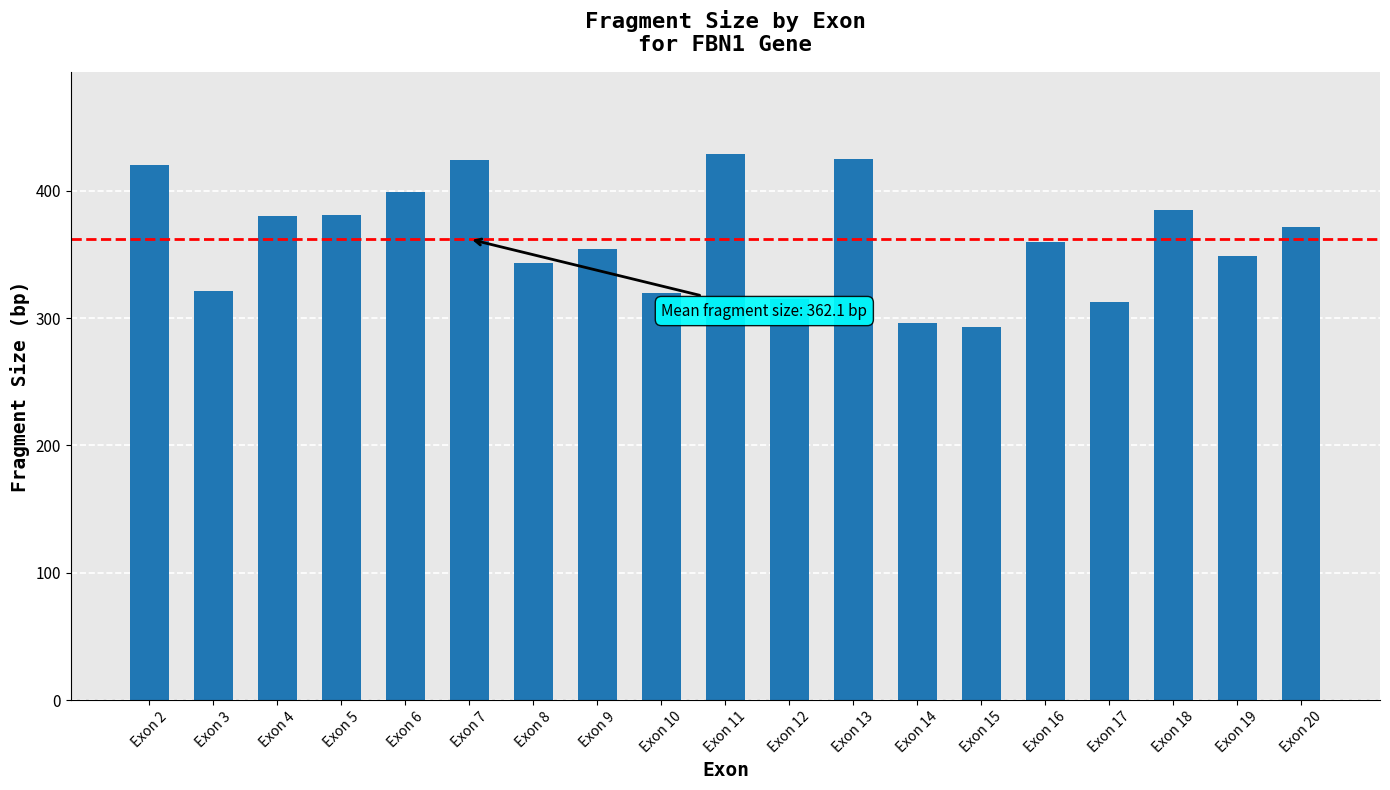

What is the ratio of the value at Exon 18 to the value at Exon 16?

1.1